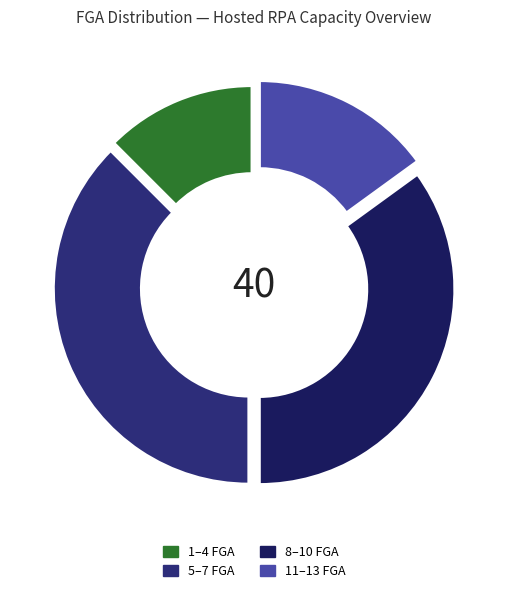

How many slices are in this pie chart?

4